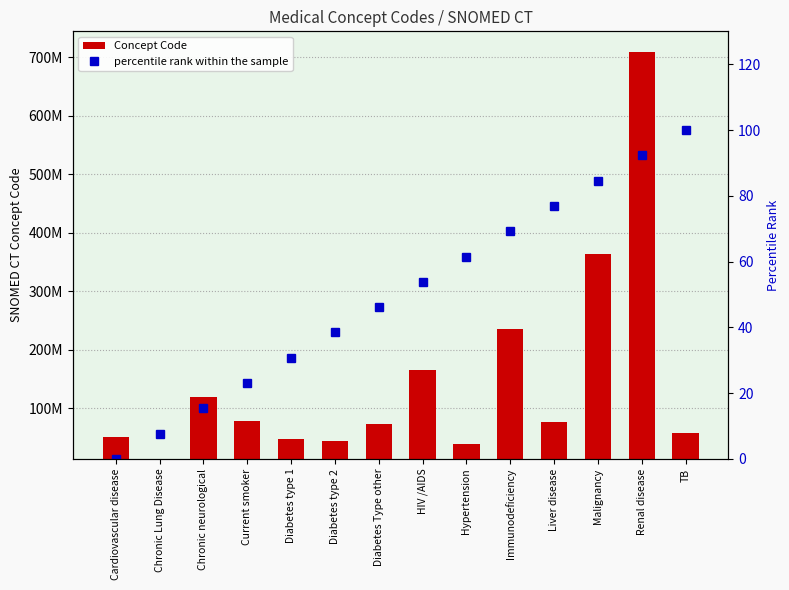

What is the value of the Concept Code bar at the 9th from the left?

38341003.0